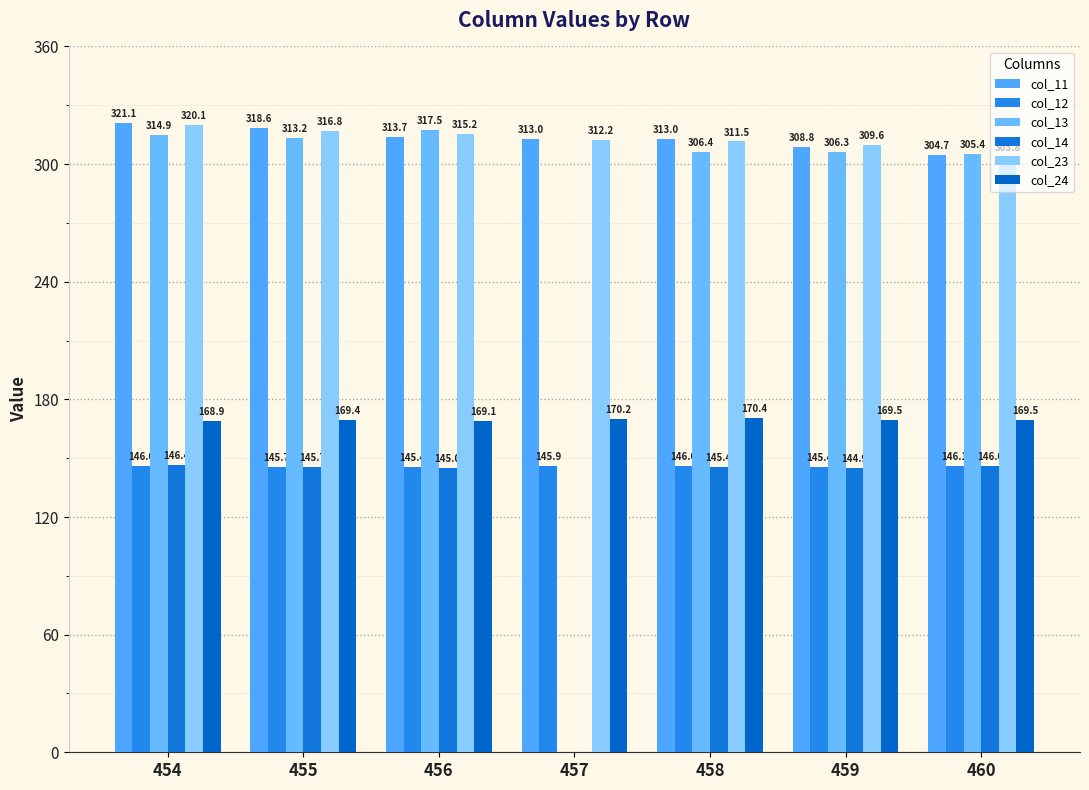

What is the sum of the col_24 values at 457 and 459?

339.7